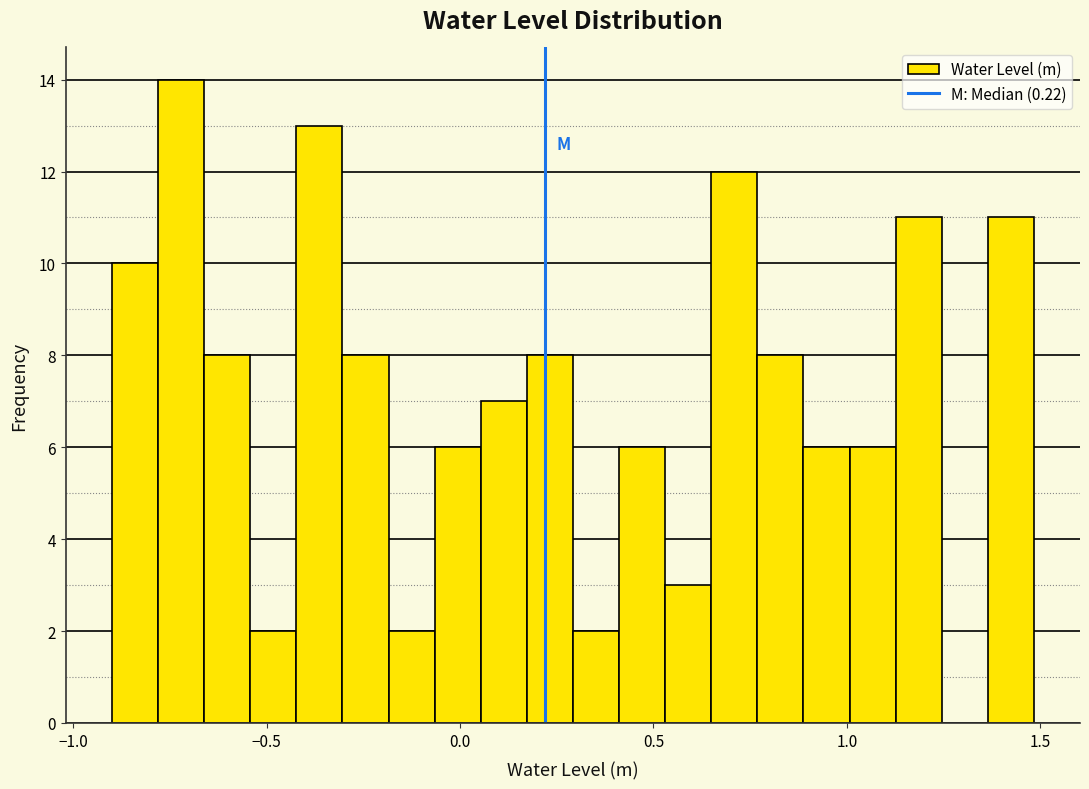

Around what value on the x-axis is the tallest bar? Give the approximate position of its centre, as read against the axis.

-0.70